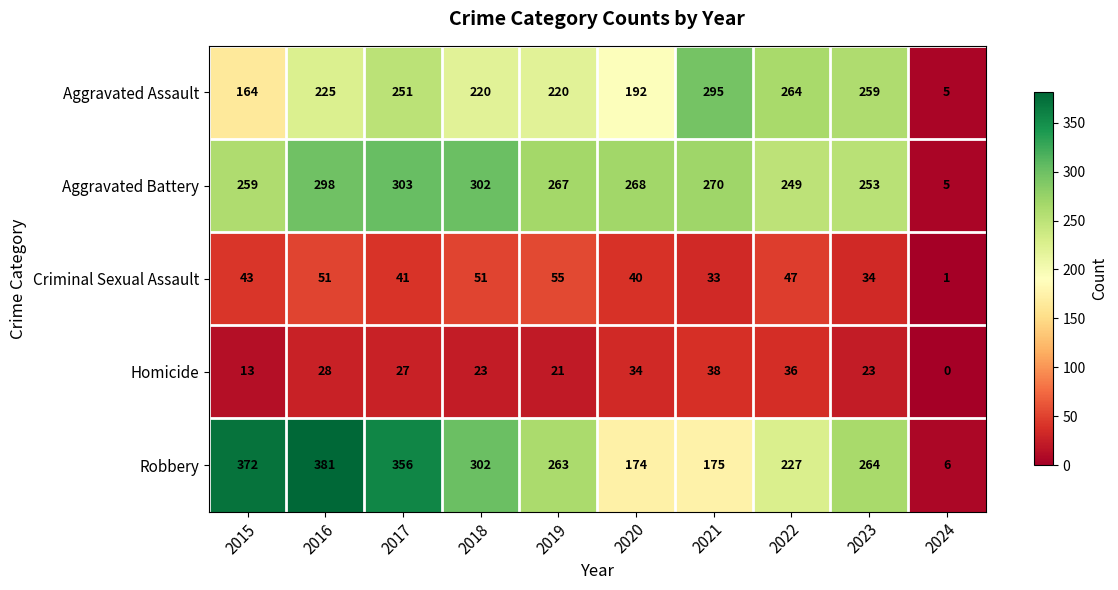

What is the spread (max minus min) of values at 2021?

262